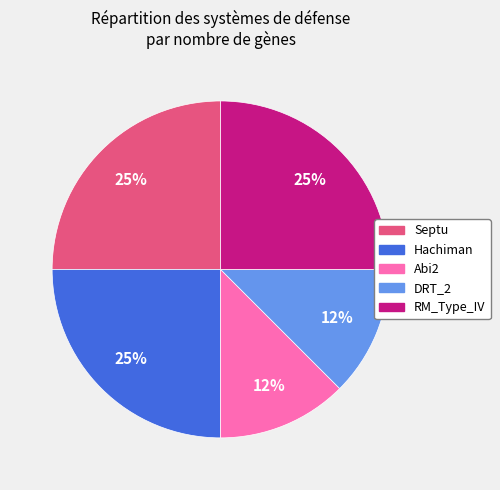

To the nearest percent, what percentage of the pie is Septu?

25%